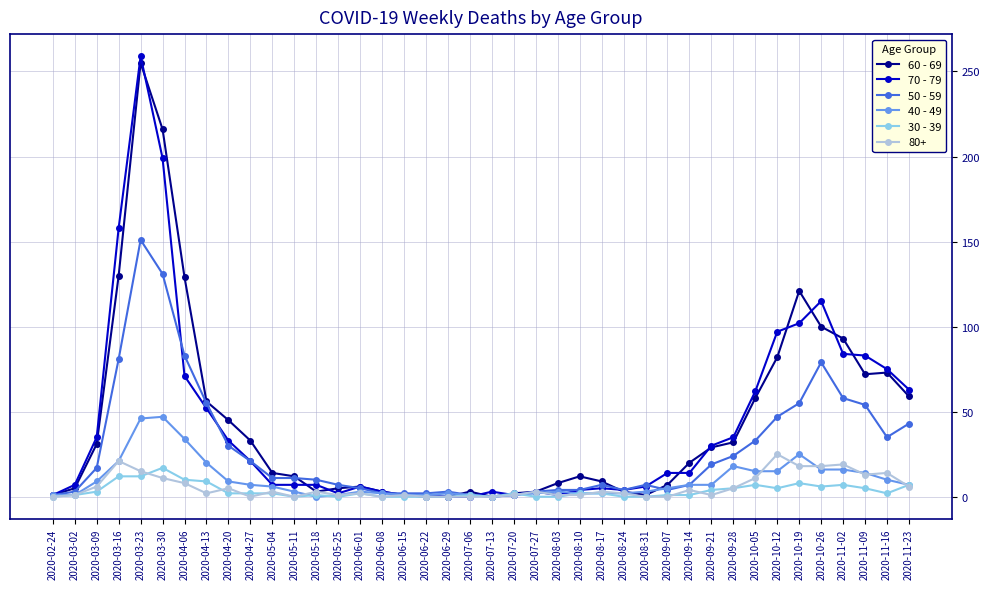

True or false: 30 - 39 has more than 2 points higher than both neighbors.

True